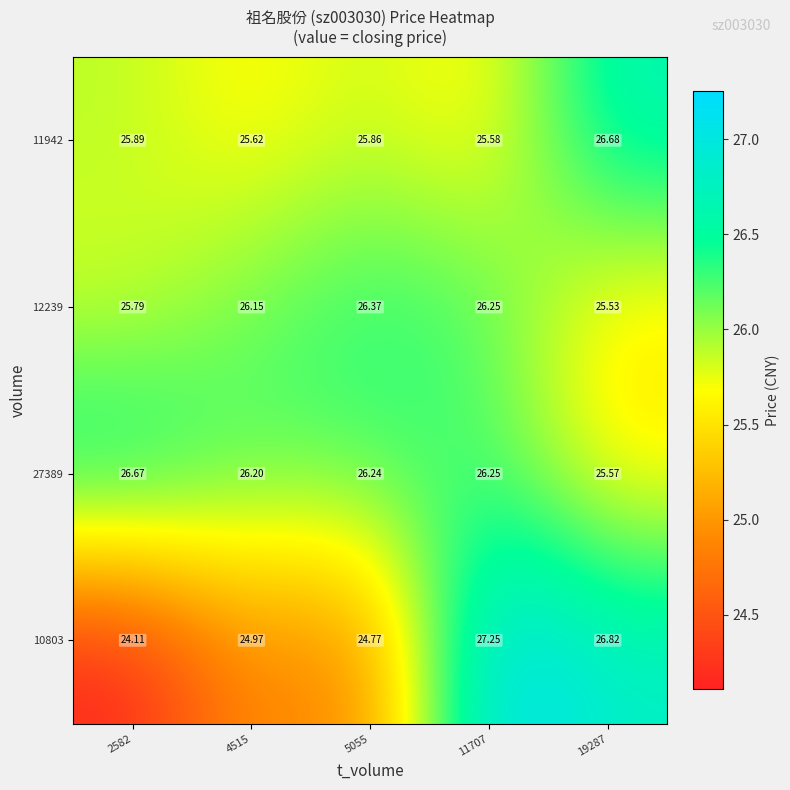

What is the total value across all series at 4515?

102.9